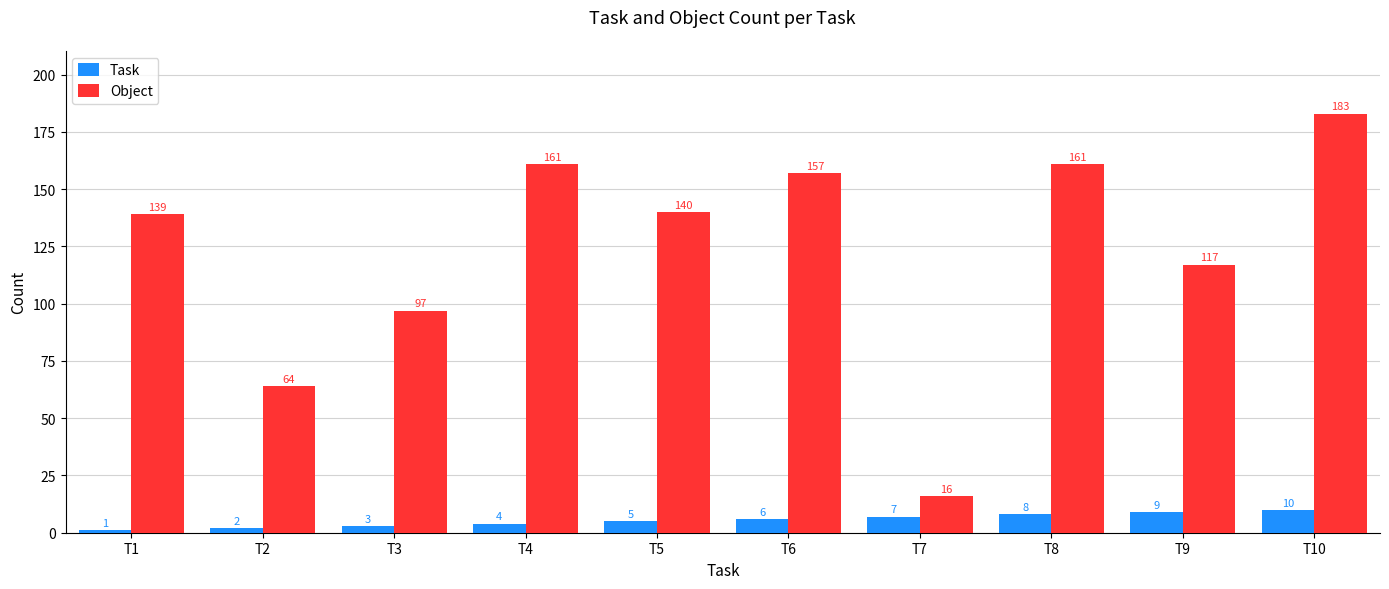

What value does the Object series have at T10, to the nearest 5?

185